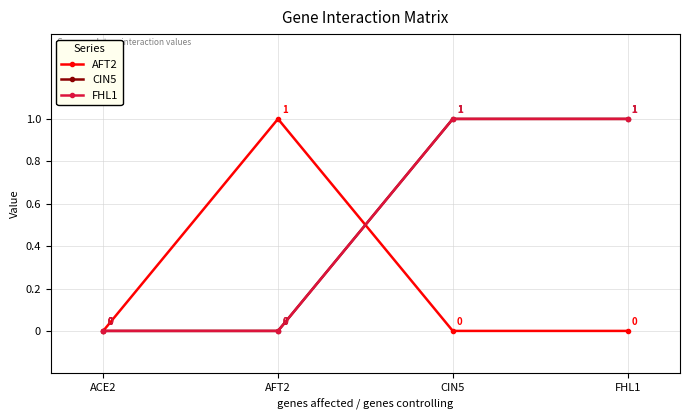

Rank the series at ACE2 from highest to lowest value.

AFT2, CIN5, FHL1